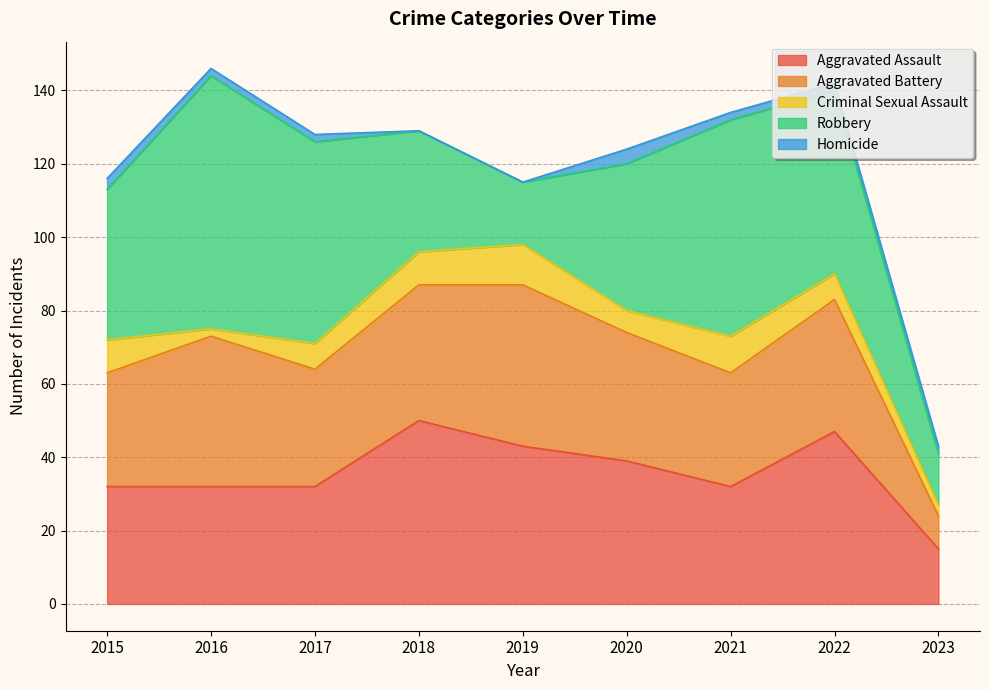

How many lines are shown in the chart?

5